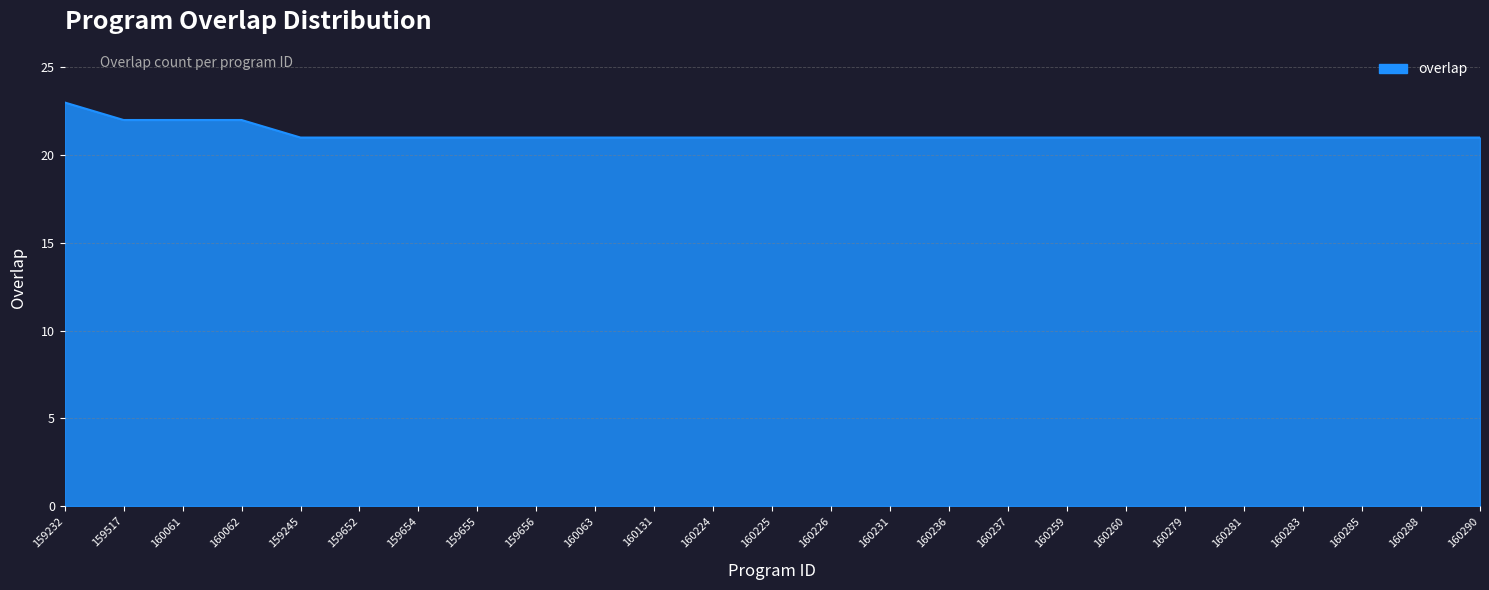

What is the difference between the second highest and second lowest values?

1